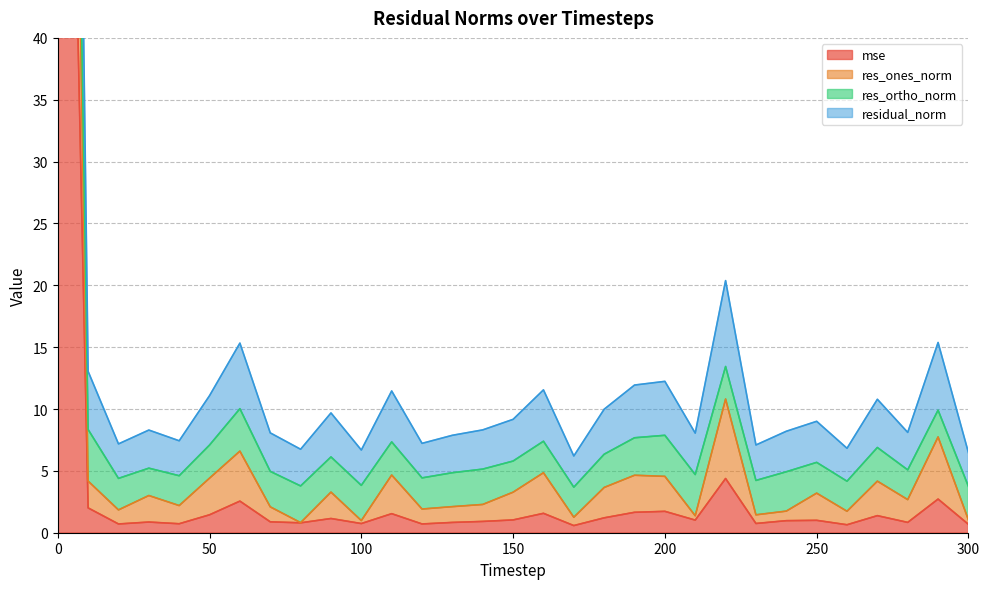

Does the chart have visible grid lines?

Yes